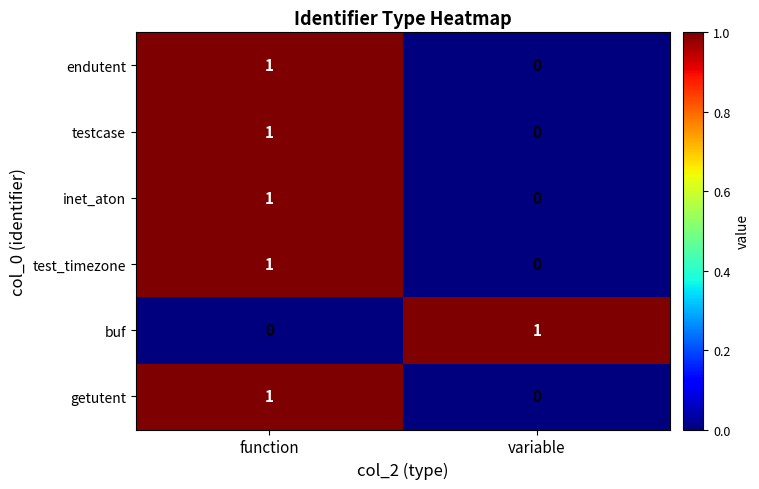

Reading left to right, what are all the values shown in this chart?

endutent: 1	0
testcase: 1	0
inet_aton: 1	0
test_timezone: 1	0
buf: 0	1
getutent: 1	0